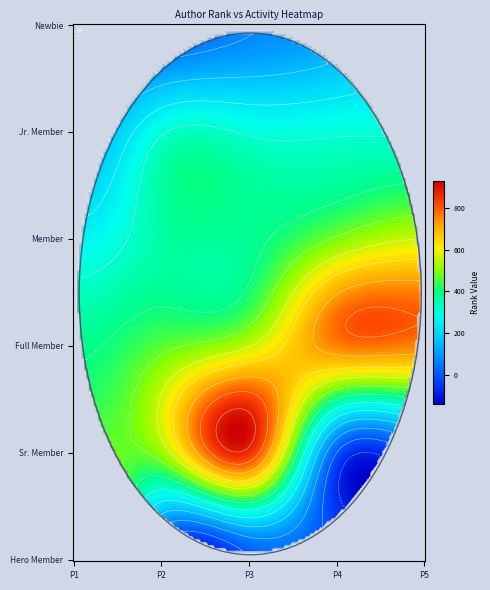

What is the sum of the Hero Member values at 1 and 0?

826